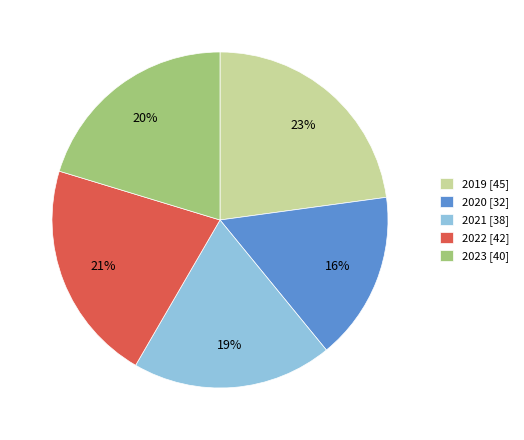

To the nearest percent, what is the difference between the 2020 and 2021 slice percentages?

3%